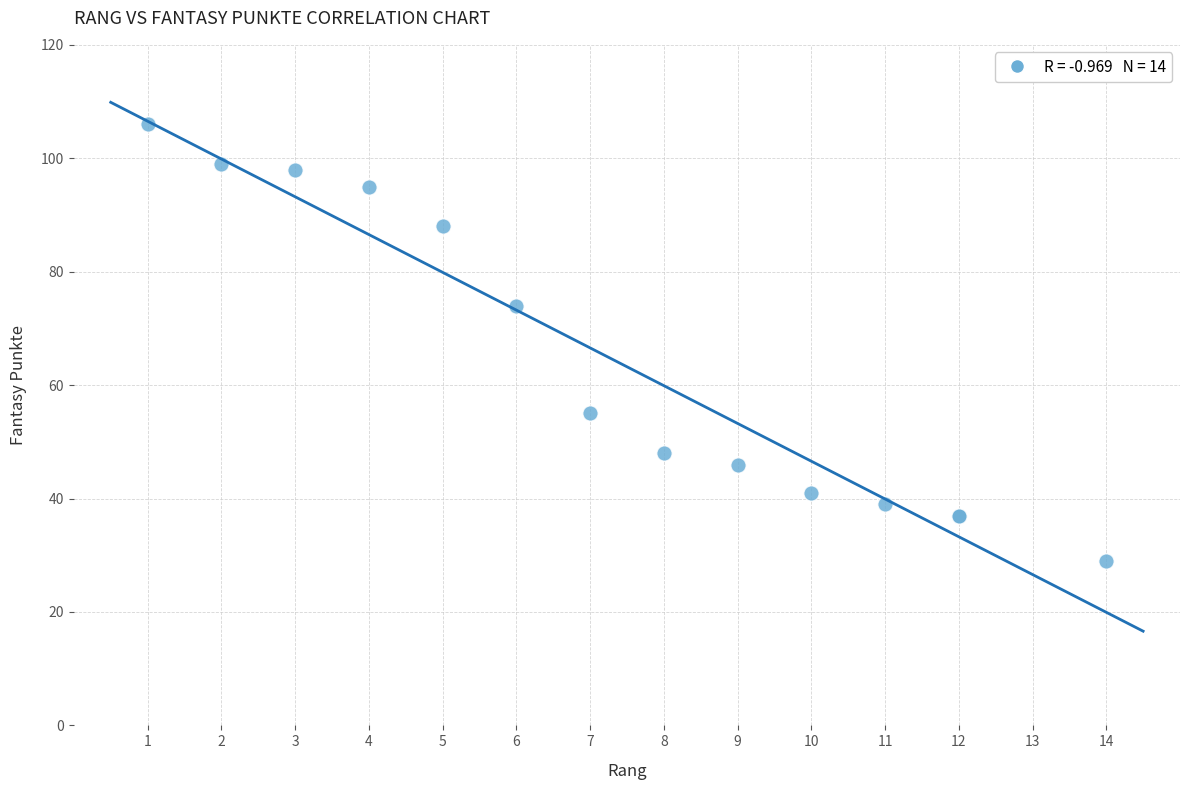

What Y value in the scatter plot is closest to 67?

74